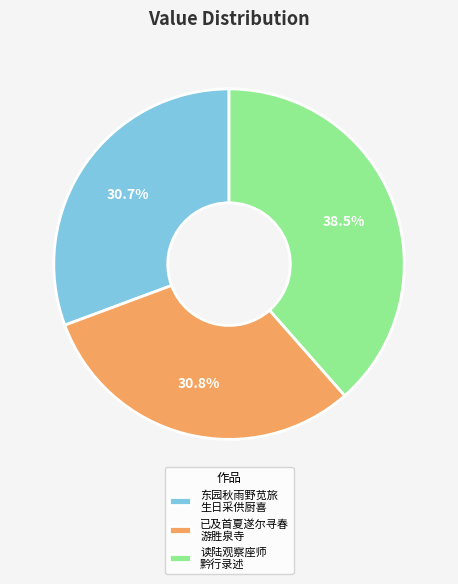

Combined, what portion of the pie is 东园秋雨野苋旅 生日采供厨喜 and 读陆观察座师 黔行录述?

69.2%